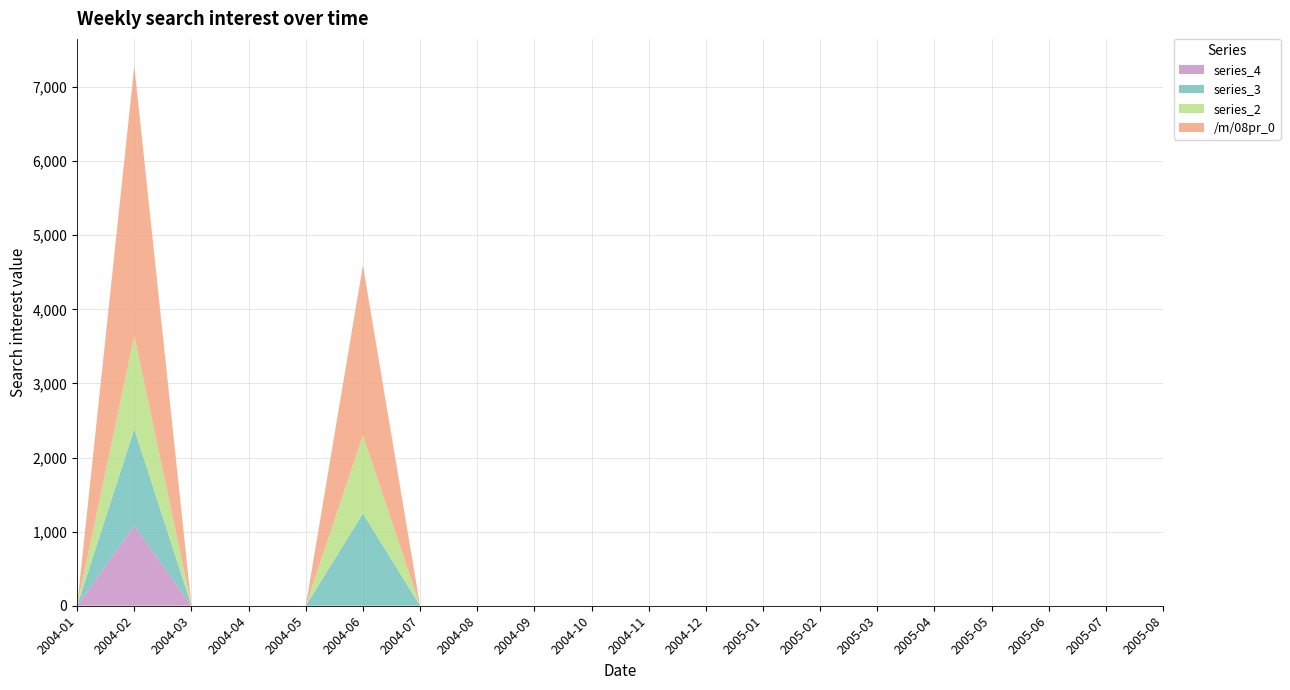

Reading right to left, transcribe all the data shown in this chart.

/m/08pr_0: 0.0	0.0	0.0	0.0	0.0	0.0	0.0	0.0	0.0	0.0	0.0	0.0	0.0	0.0	2297.8	0.0	0.0	0.0	3642.4	0.0
series_2: 0.0	0.0	0.0	0.0	0.0	0.0	0.0	0.0	0.0	0.0	0.0	0.0	0.0	0.0	1051.4	0.0	0.0	0.0	1255.4	0.0
series_3: 0.0	0.0	0.0	0.0	0.0	0.0	0.0	0.0	0.0	0.0	0.0	0.0	0.0	0.0	1246.3	0.0	0.0	0.0	1303.6	0.0
series_4: 0.0	0.0	0.0	0.0	0.0	0.0	0.0	0.0	0.0	0.0	0.0	0.0	0.0	0.0	0.0	0.0	0.0	0.0	1083.4	0.0